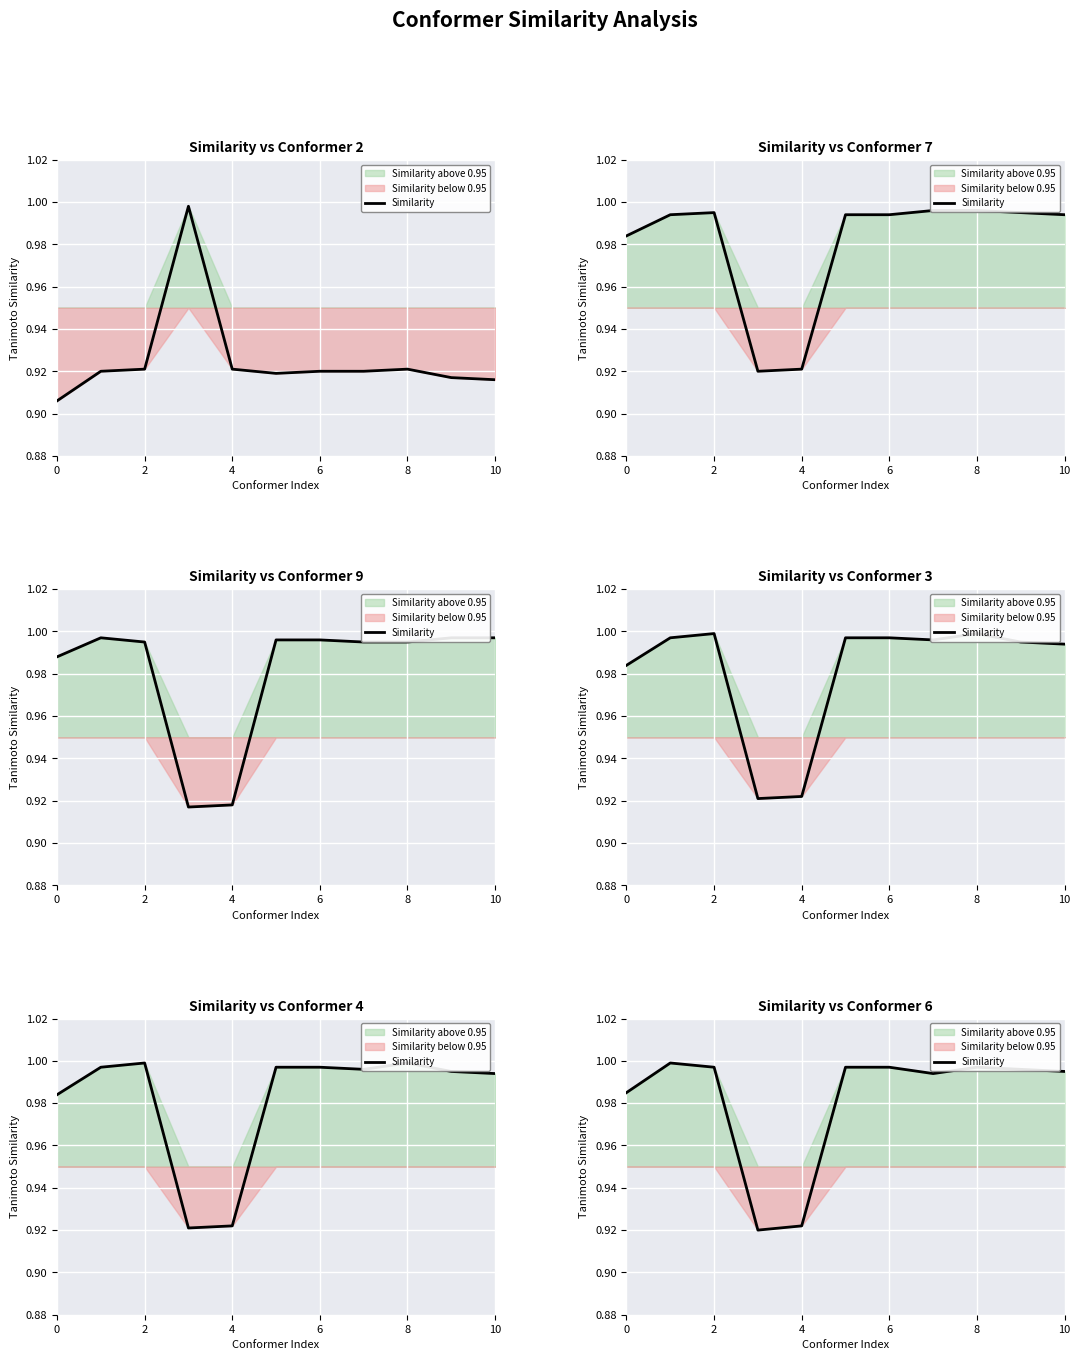

How many lines are shown in the chart?

1